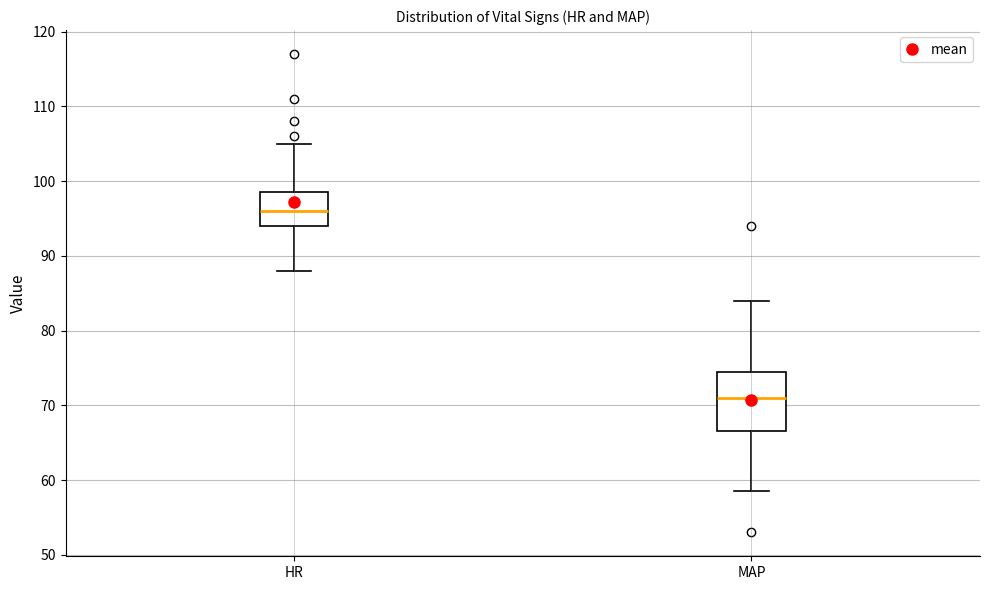

Which box has the highest median line?

HR